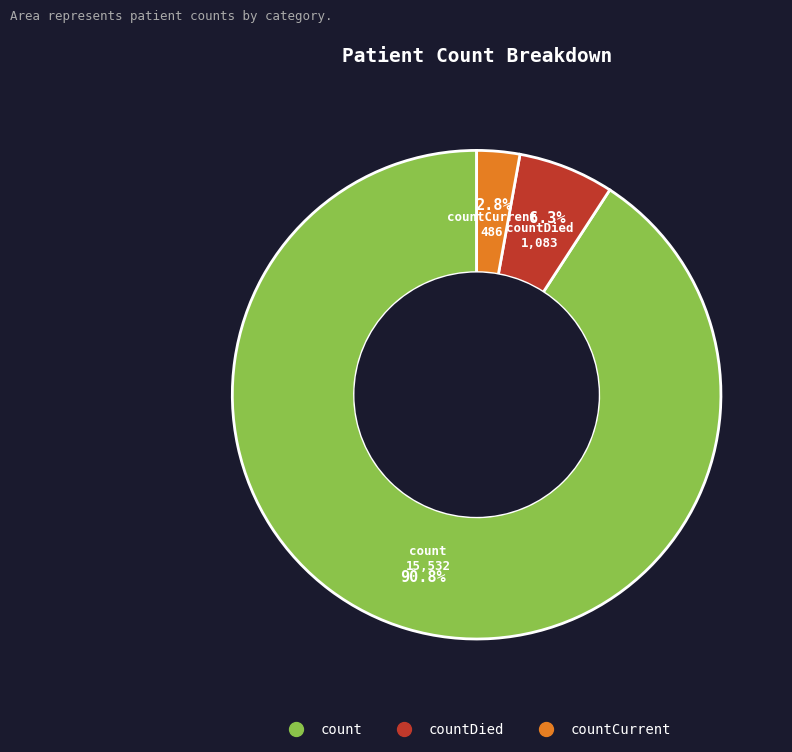

Is there a majority slice in this chart?

Yes